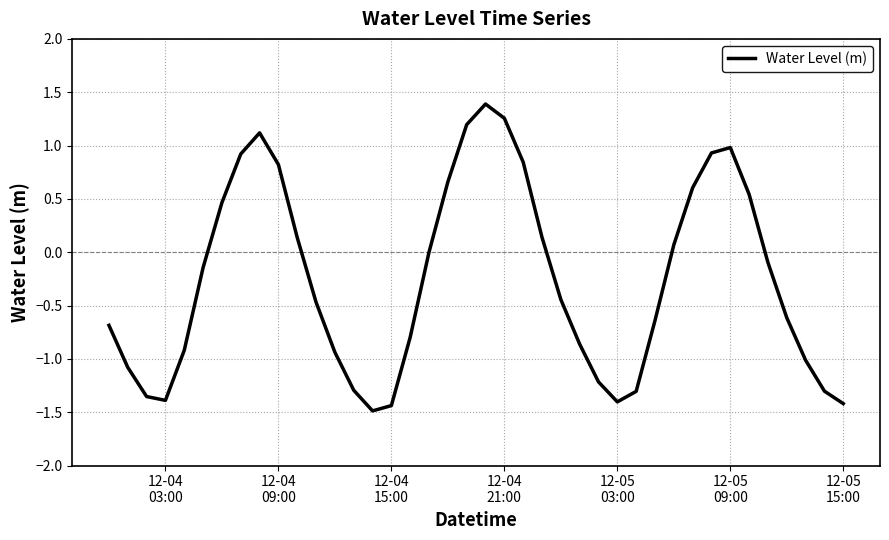

What is the difference between the maximum and minimum values?

2.9